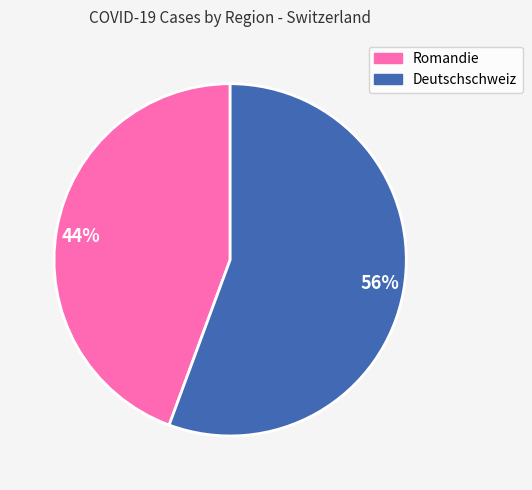

Do 44% and 56% together represent more than half of the pie?

Yes